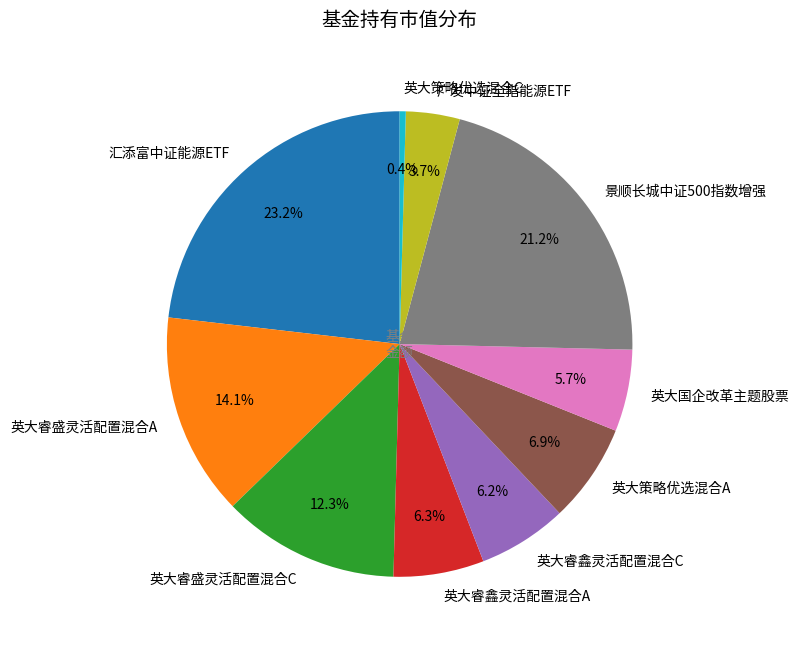

Between 英大睿鑫灵活配置混合A and 英大策略优选混合C, which is larger?

英大睿鑫灵活配置混合A